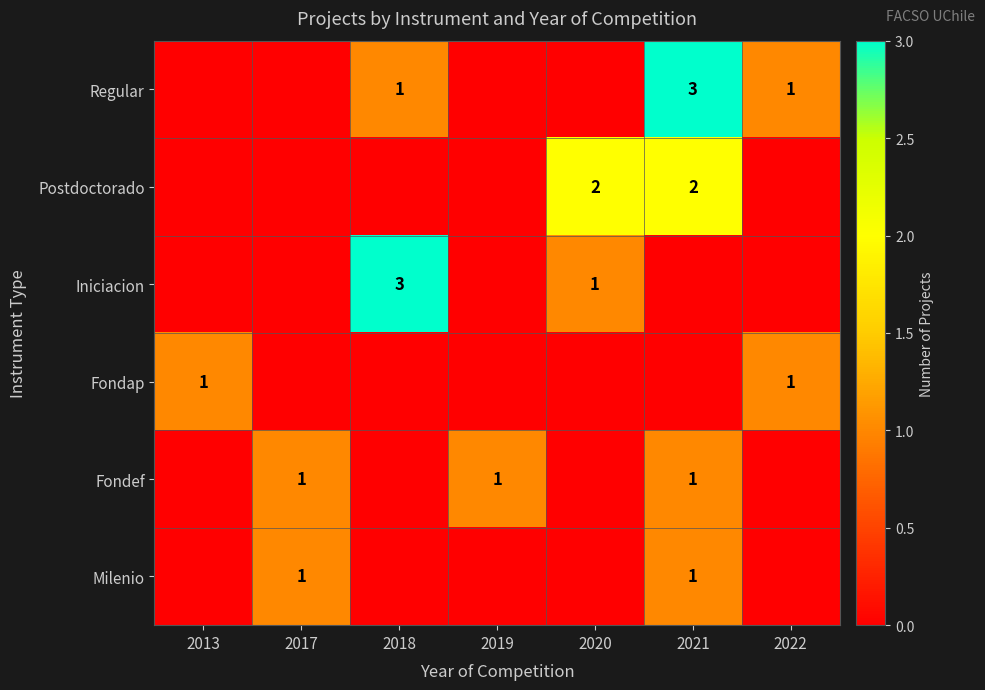

At which category does the chart reach its peak across all series?

2021